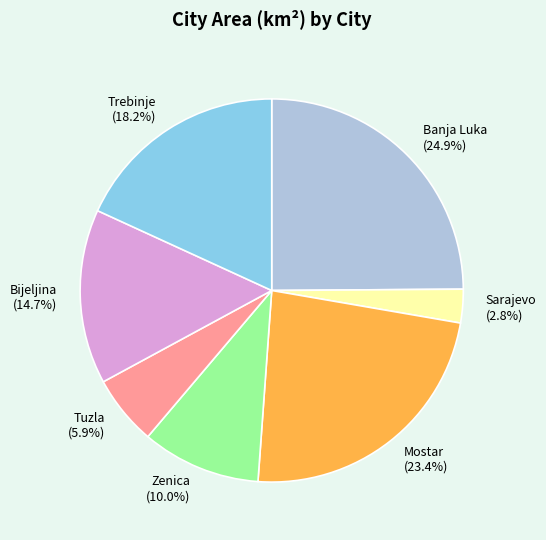

Is there a majority slice in this chart?

No